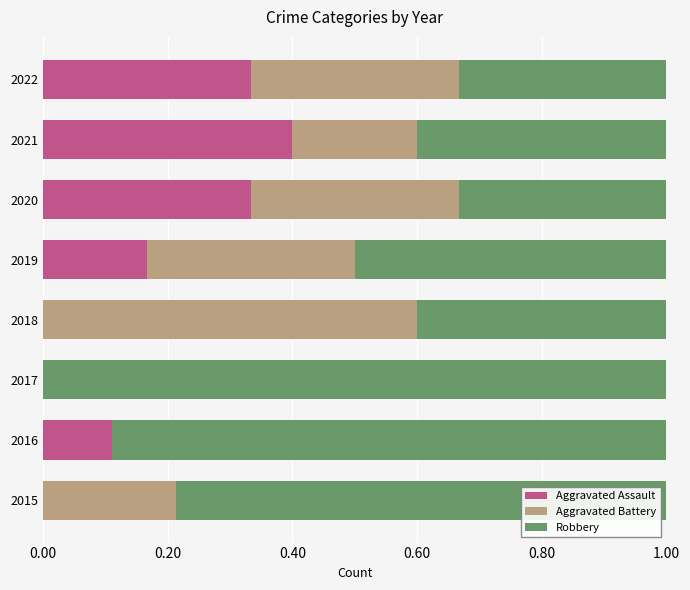

What is the total value across all series at 2018?

1.0